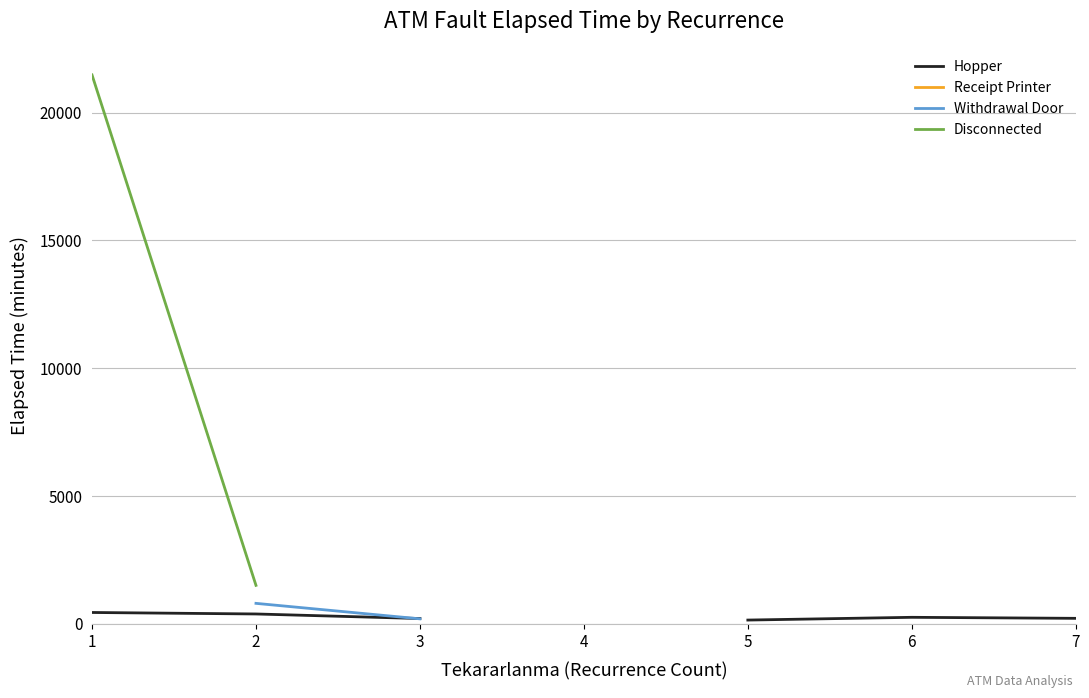

How many series are shown in this chart?

4